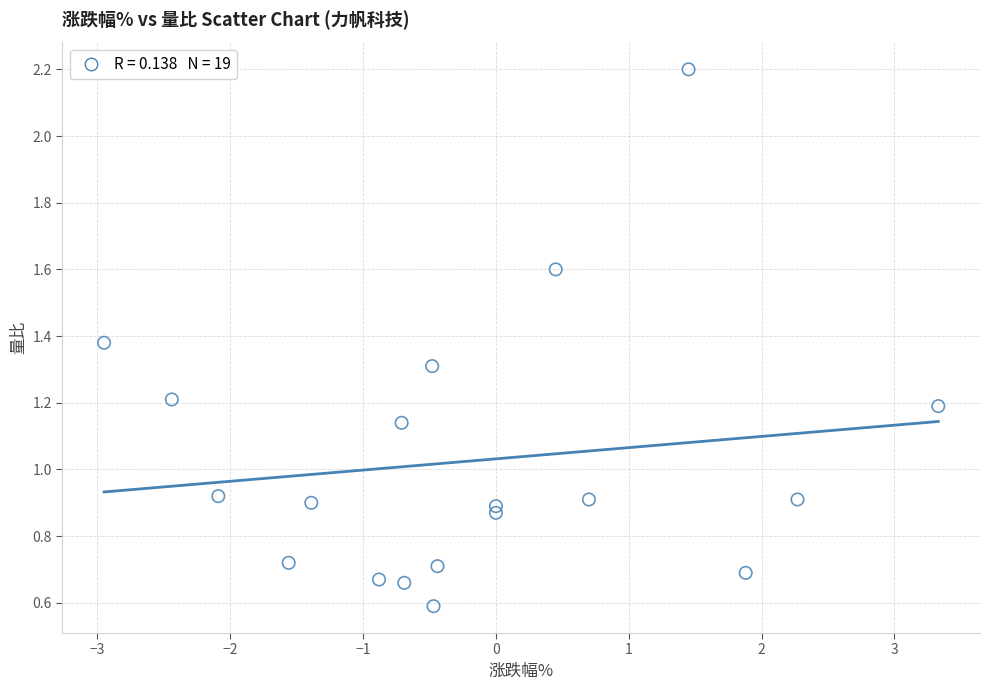

What is the range of X values (max minus min)?

6.3